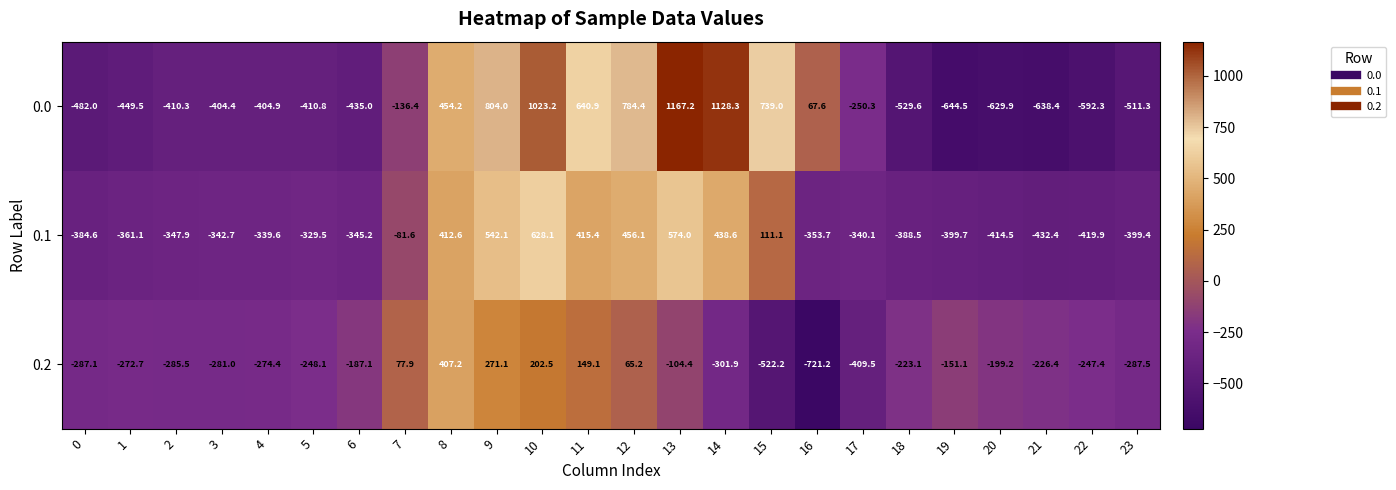

Rank the series at 13 from lowest to highest value.

0.2, 0.1, 0.0